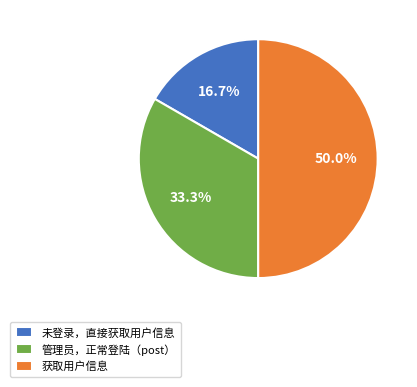

Which slice is the largest?

获取用户信息